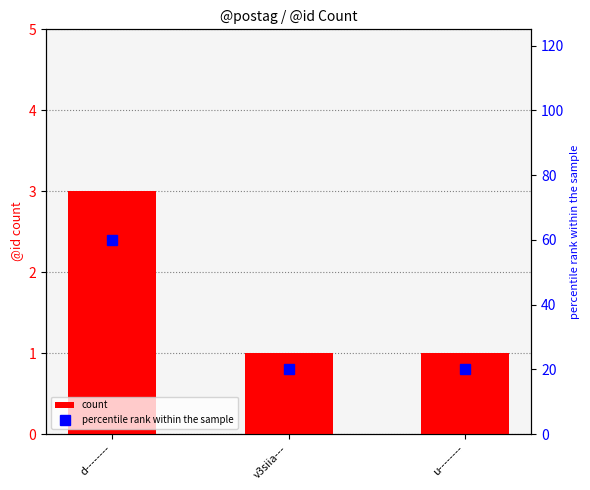

Reading left to right, transcribe all the data shown in this chart.

count: 3	1	1
percentile rank within the sample: 60	20	20